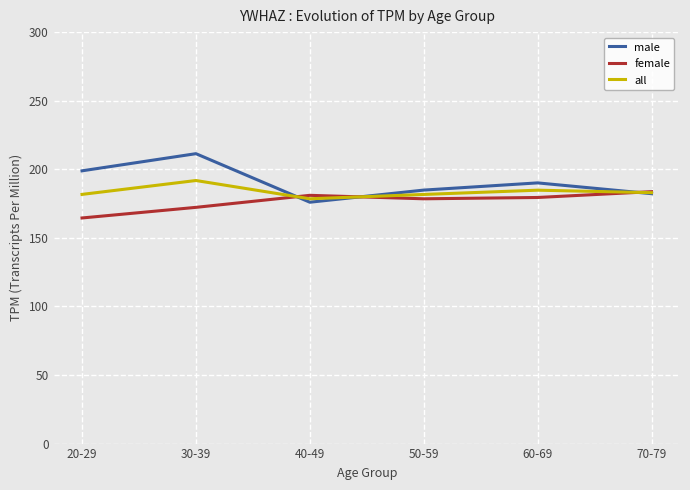

Which category has the highest value across all series?

30-39